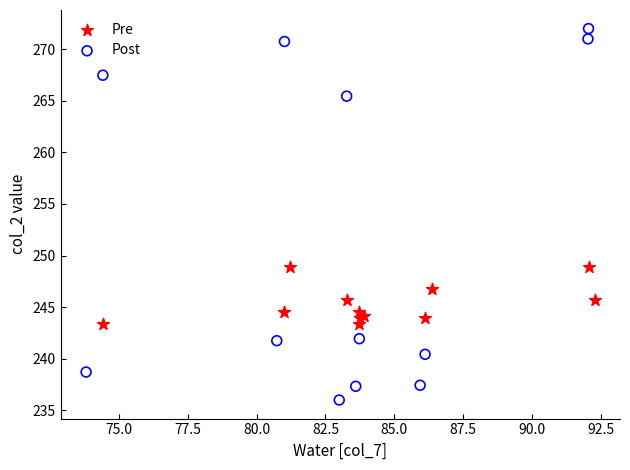

Which series has the widest spread of Y values?

Post